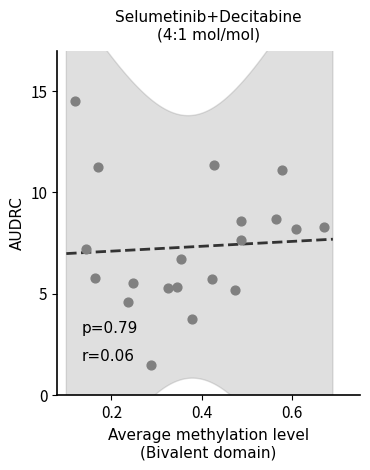

What is the range of X values (max minus min)?

0.6